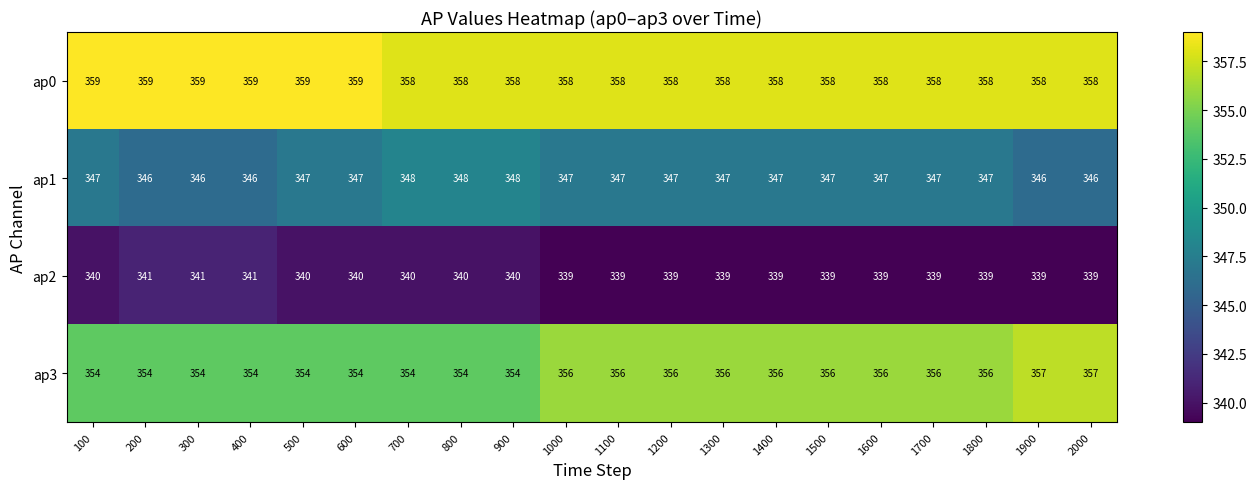

How many ap2 values are between 339 and 340?

17